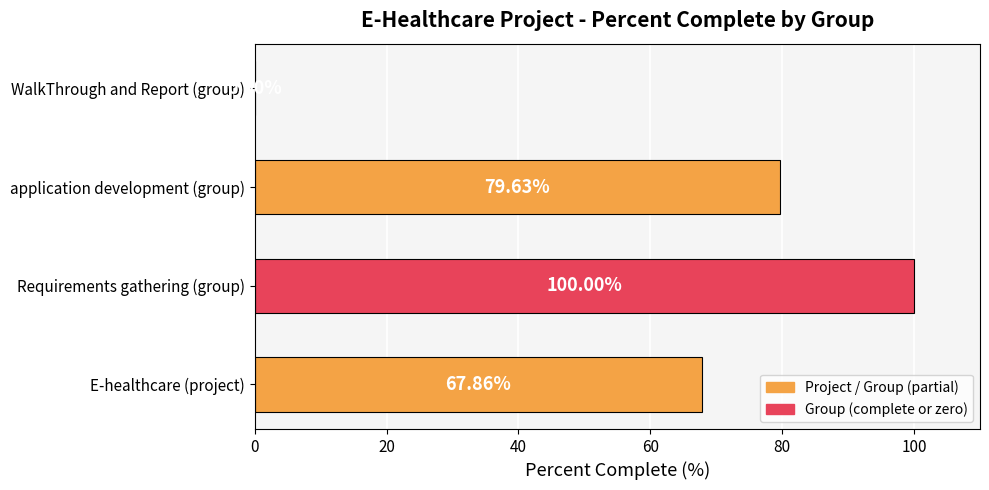

What is the average value?

61.9